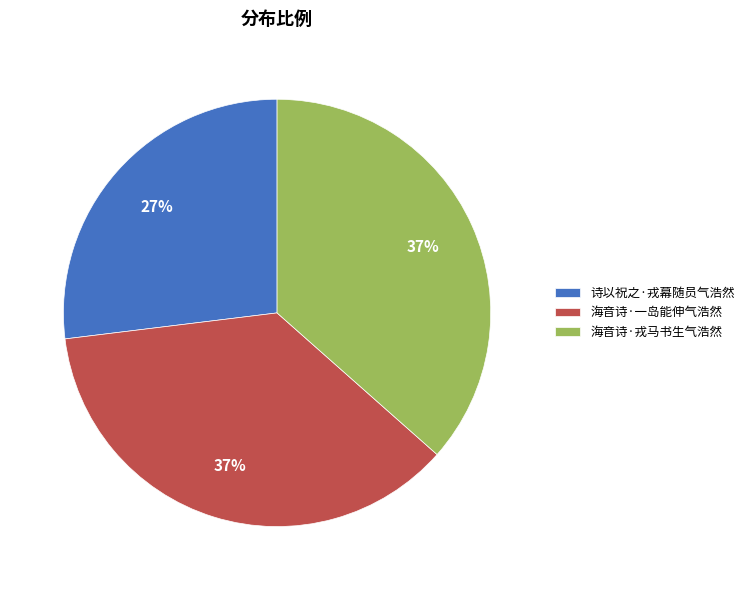

Is there any slice that represents more than half of the pie?

No